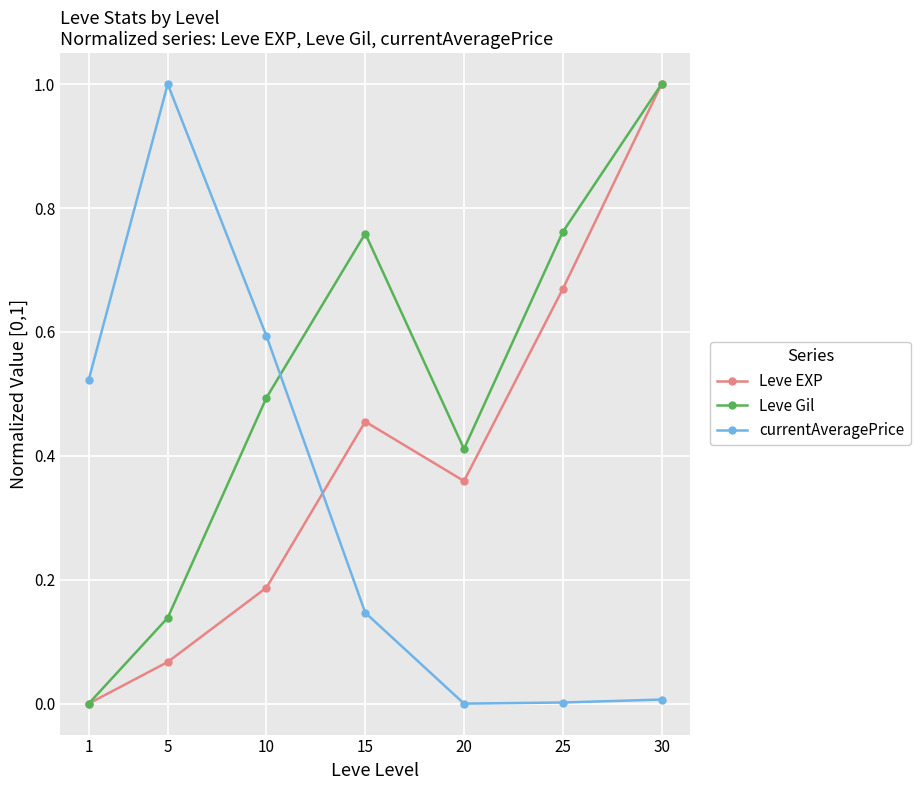

After their last crossing, which series has the higher values: currentAveragePrice or Leve Gil?

Leve Gil